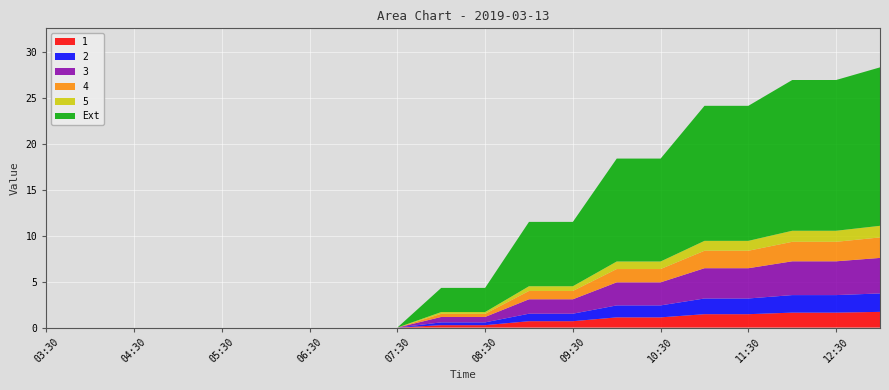

Reading left to right, extract all data points from this chart.

1: 0.0	0.0	0.0	0.0	0.0	0.0	0.0	0.0	0.0	0.3	0.3	0.7	0.7	1.1	1.1	1.5	1.5	1.6	1.6	1.7
2: 0.0	0.0	0.0	0.0	0.0	0.0	0.0	0.0	0.0	0.3	0.3	0.8	0.8	1.3	1.3	1.7	1.7	1.9	1.9	2.0
3: 0.0	0.0	0.0	0.0	0.0	0.0	0.0	0.0	0.0	0.6	0.6	1.6	1.6	2.5	2.5	3.3	3.3	3.7	3.7	3.9
4: 0.0	0.0	0.0	0.0	0.0	0.0	0.0	0.0	0.0	0.3	0.3	0.9	0.9	1.4	1.4	1.9	1.9	2.1	2.1	2.2
5: 0.0	0.0	0.0	0.0	0.0	0.0	0.0	0.0	0.0	0.2	0.2	0.5	0.5	0.8	0.8	1.1	1.1	1.2	1.2	1.3
Ext: 0.0	0.0	0.0	0.0	0.0	0.0	0.0	0.0	0.0	2.6	2.6	7.0	7.0	11.2	11.2	14.7	14.7	16.4	16.4	17.2